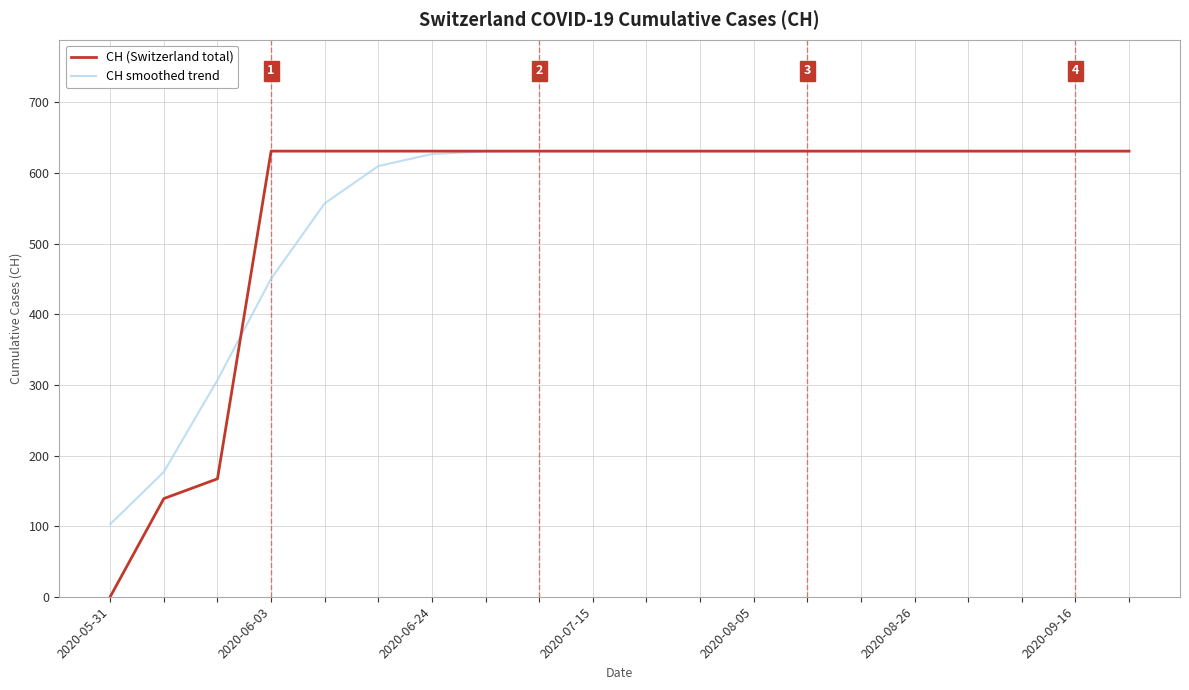

Is this an area chart (filled region under the line)?

No